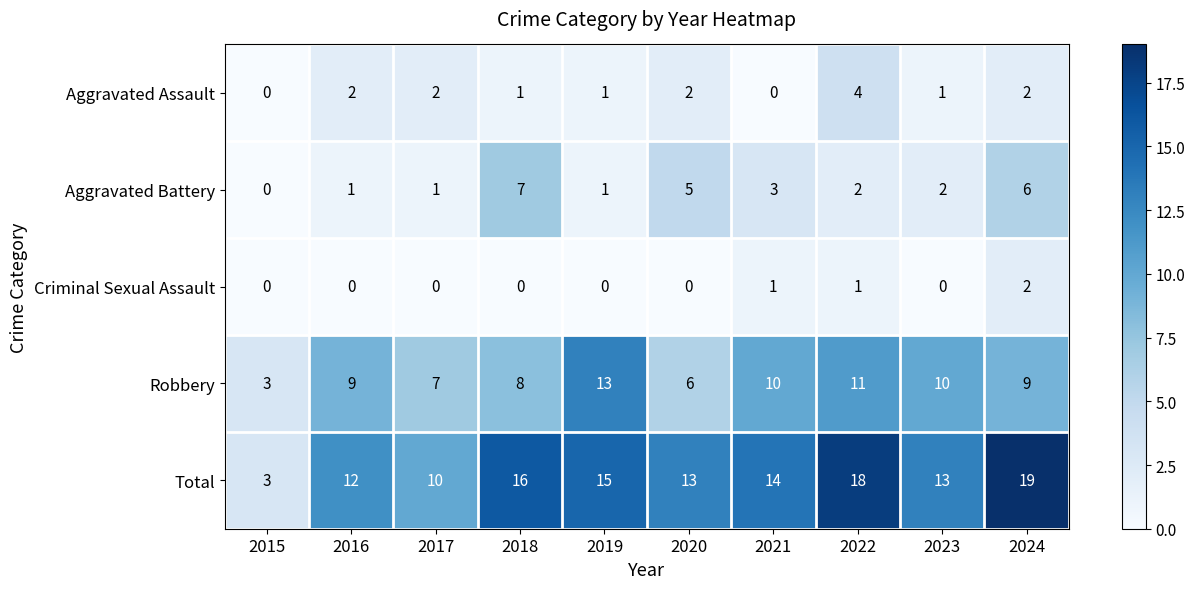

True or false: Criminal Sexual Assault has a value of 0 at 2018.

True